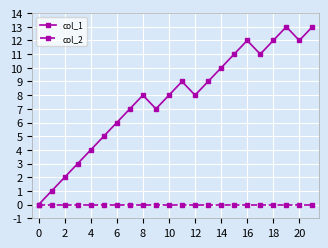

Which series has the widest spread of values?

col_1